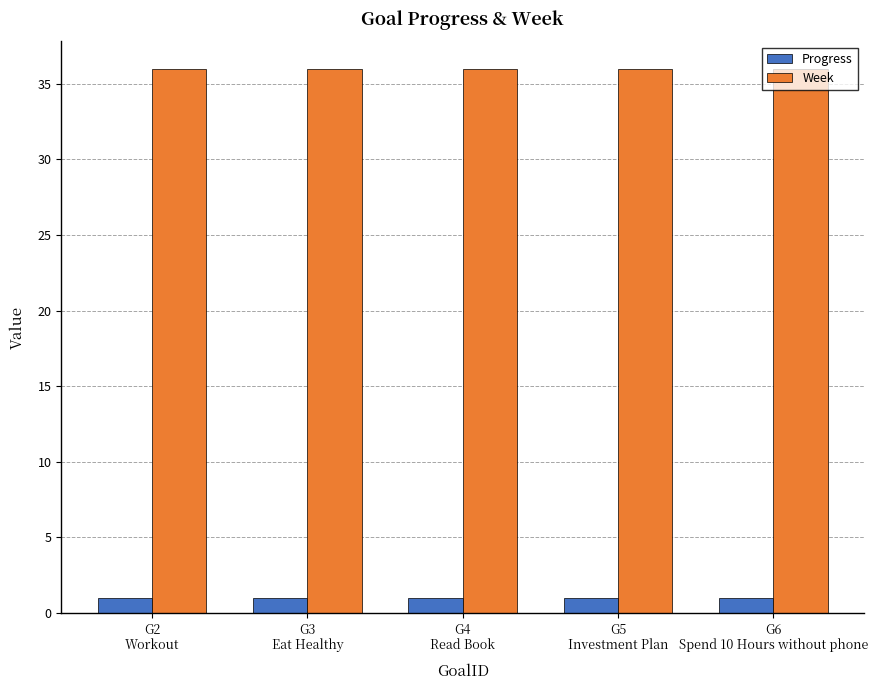

Rank the series by their average value, from highest to lowest.

Week, Progress